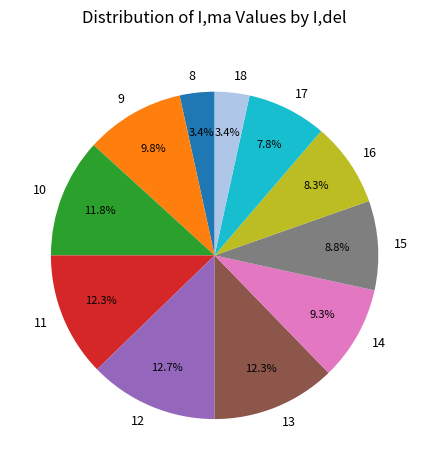

To the nearest percent, what is the combined percentage of 18 and 14?

13%